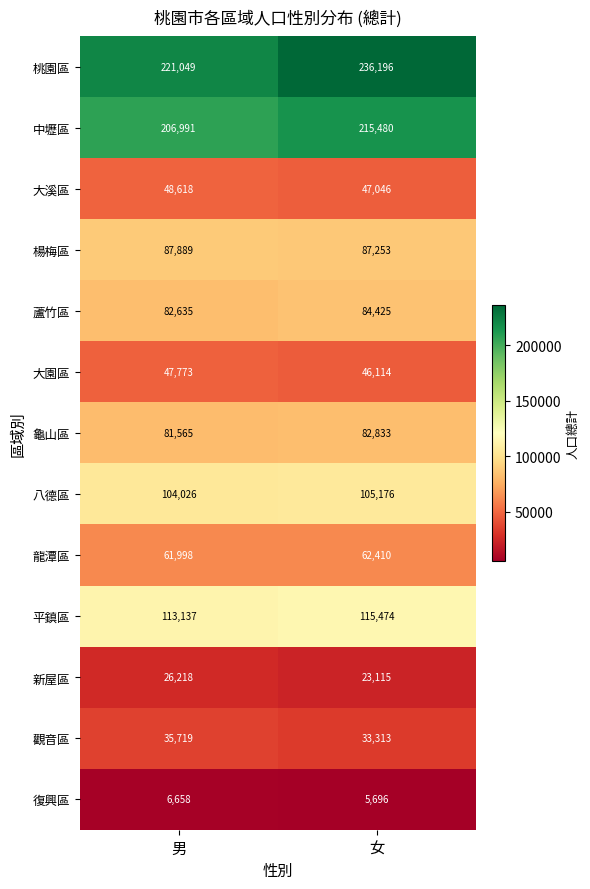

What is the greatest value displayed?

236196